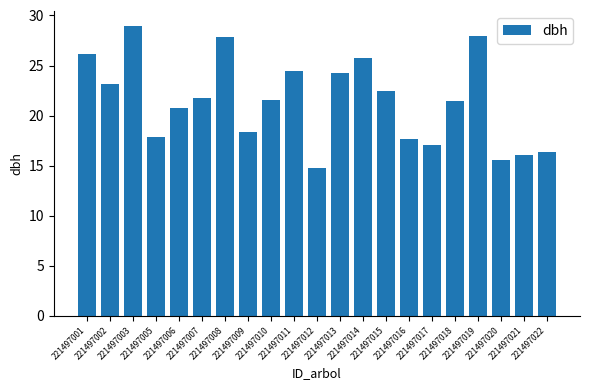

Where is the data nearest to the value 21?

221497006